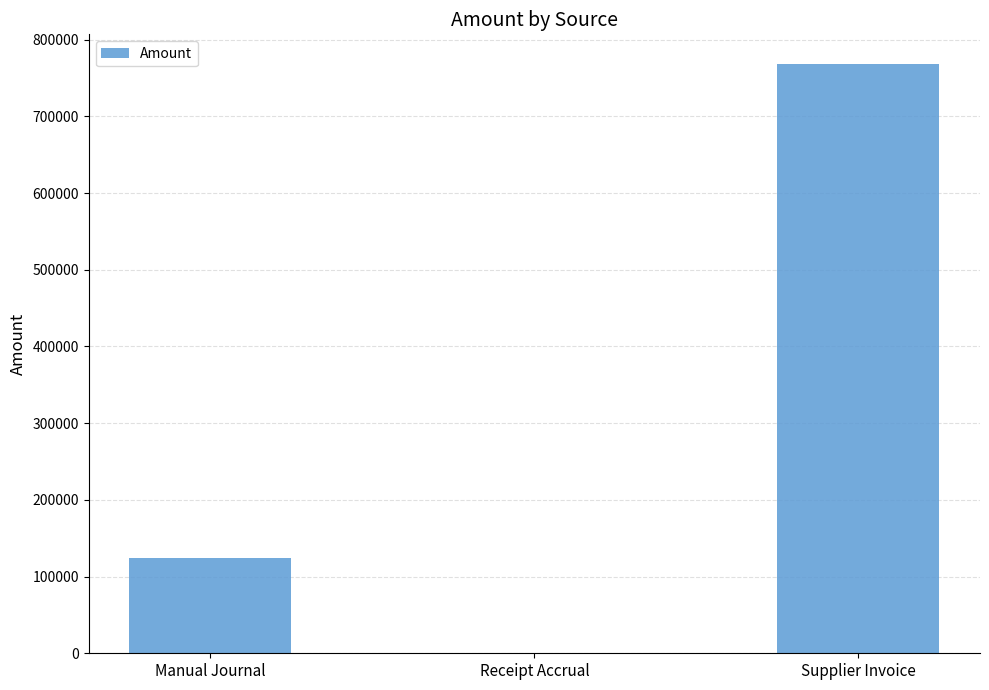

How many positive values are there?

2